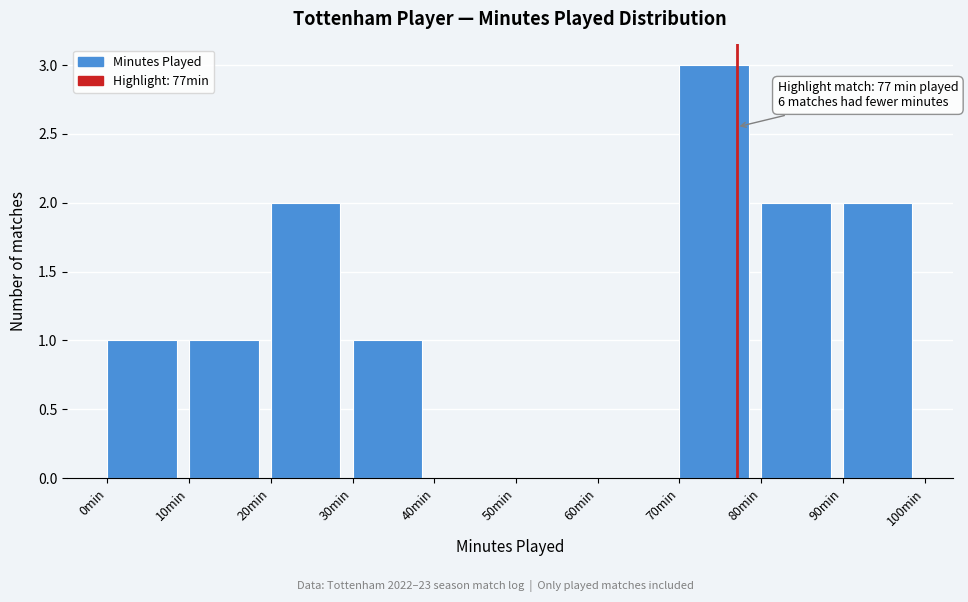

Over which range of the x-axis is the bar tallest?

70 to 80